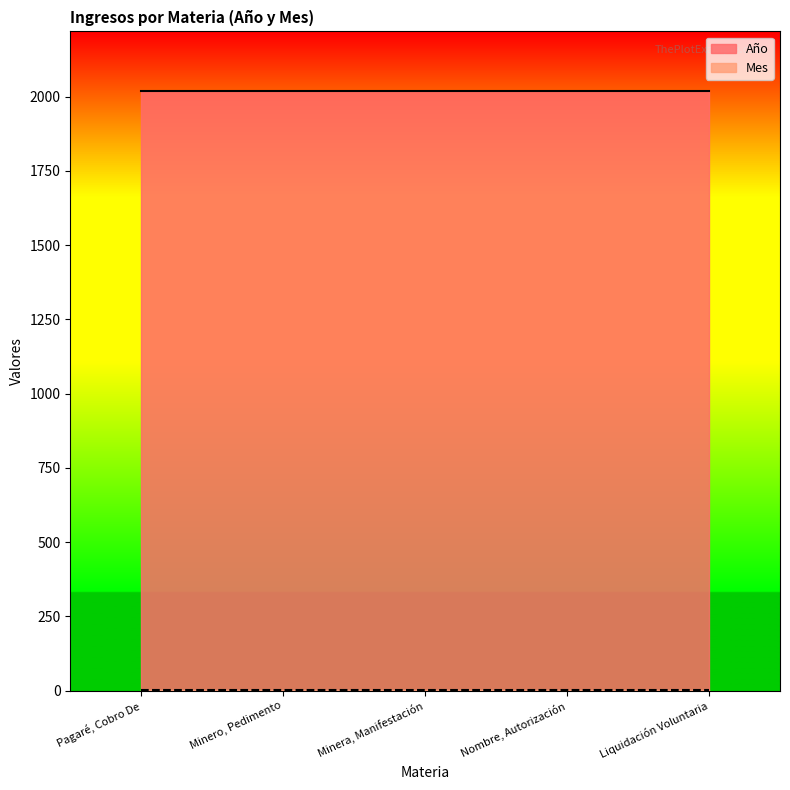

Reading left to right, list all the values displayed in this chart.

Año: 2020	2020	2020	2020	2020
Mes: 4	4	4	4	4